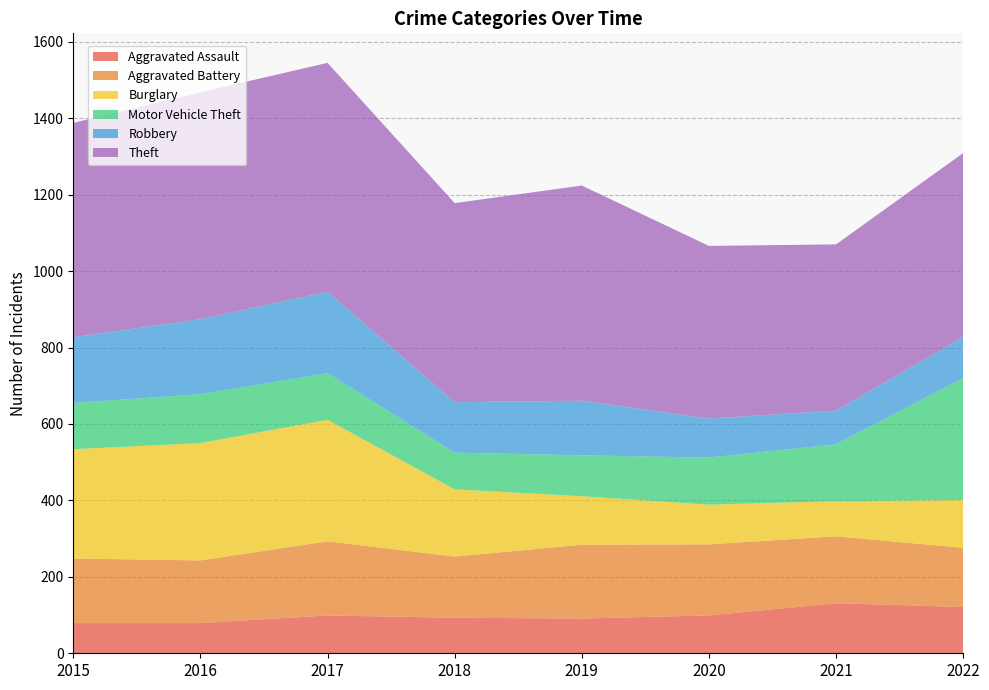

Reading right to left, transcribe all the data shown in this chart.

Aggravated Assault: 2022=121	2021=131	2020=99	2019=91	2018=93	2017=99	2016=79	2015=79
Aggravated Battery: 2022=155	2021=175	2020=186	2019=193	2018=160	2017=194	2016=164	2015=169
Burglary: 2022=125	2021=92	2020=104	2019=127	2018=176	2017=318	2016=307	2015=286
Motor Vehicle Theft: 2022=319	2021=149	2020=123	2019=107	2018=96	2017=122	2016=128	2015=121
Robbery: 2022=108	2021=88	2020=102	2019=143	2018=132	2017=213	2016=196	2015=172
Theft: 2022=481	2021=435	2020=452	2019=563	2018=521	2017=599	2016=594	2015=561